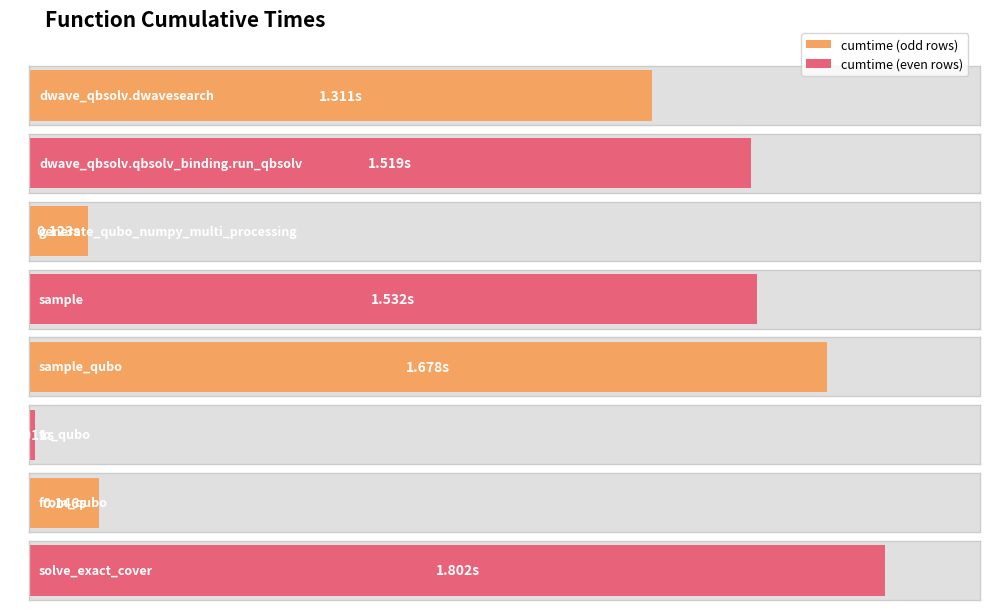

Reading left to right, extract all data points from this chart.

dwave_qbsolv.dwavesearch=1.3	dwave_qbsolv.qbsolv_binding.run_qbsolv=1.5	generate_qubo_numpy_multi_processing=0.1	sample=1.5	sample_qubo=1.7	to_qubo=0.0	from_qubo=0.1	solve_exact_cover=1.8